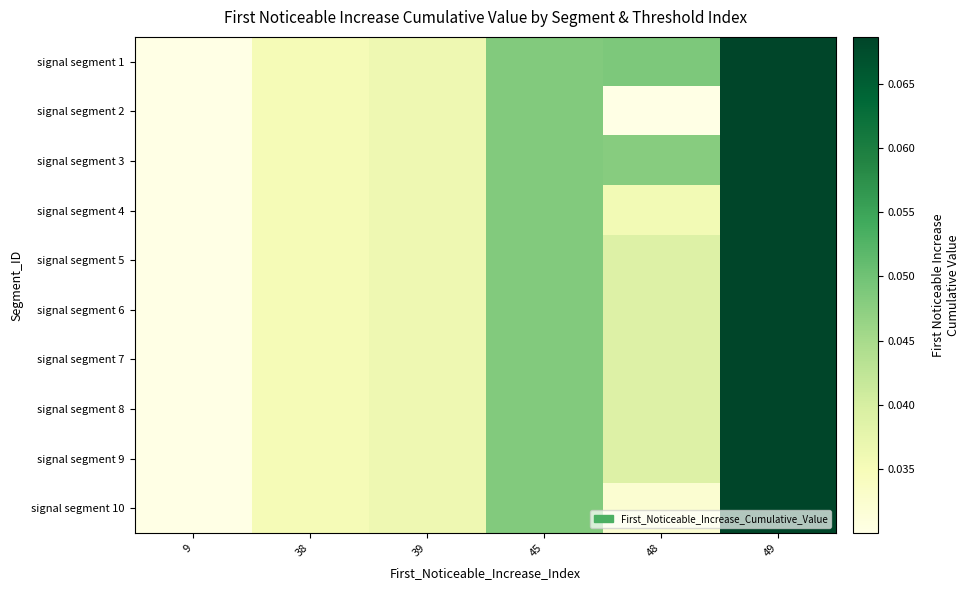

At 49, list the series in order from smallest to largest.

signal segment 1, signal segment 2, signal segment 3, signal segment 4, signal segment 5, signal segment 6, signal segment 7, signal segment 8, signal segment 9, signal segment 10